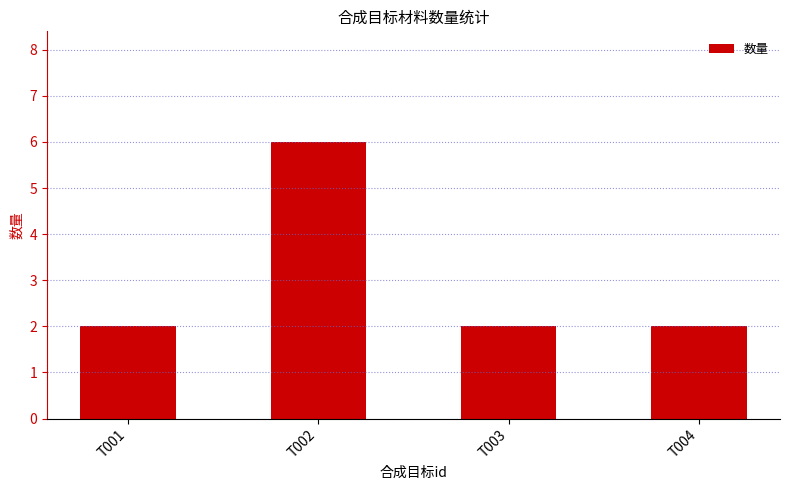

Which label corresponds to the largest value in the chart?

T002